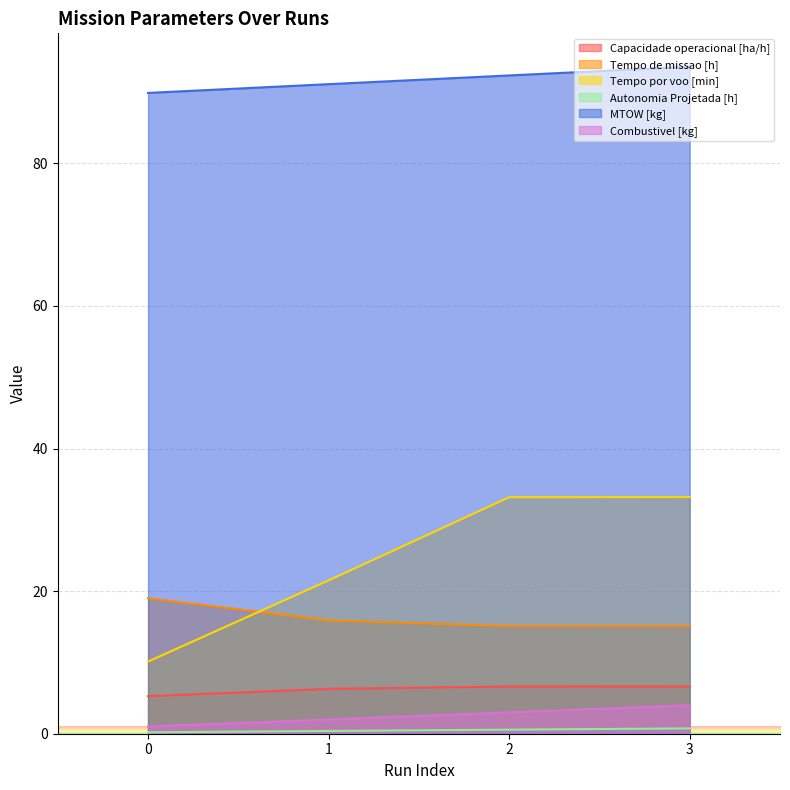

Reading left to right, what are all the values shown in this chart?

Capacidade operacional [ha/h]: 5.3	6.3	6.6	6.6
Tempo de missao [h]: 19.0	15.9	15.1	15.1
Tempo por voo [min]: 10.1	21.5	33.2	33.2
Autonomia Projetada [h]: 0.2	0.4	0.6	0.8
MTOW [kg]: 89.9	91.1	92.3	93.5
Combustivel [kg]: 1.0	2.0	3.0	4.0